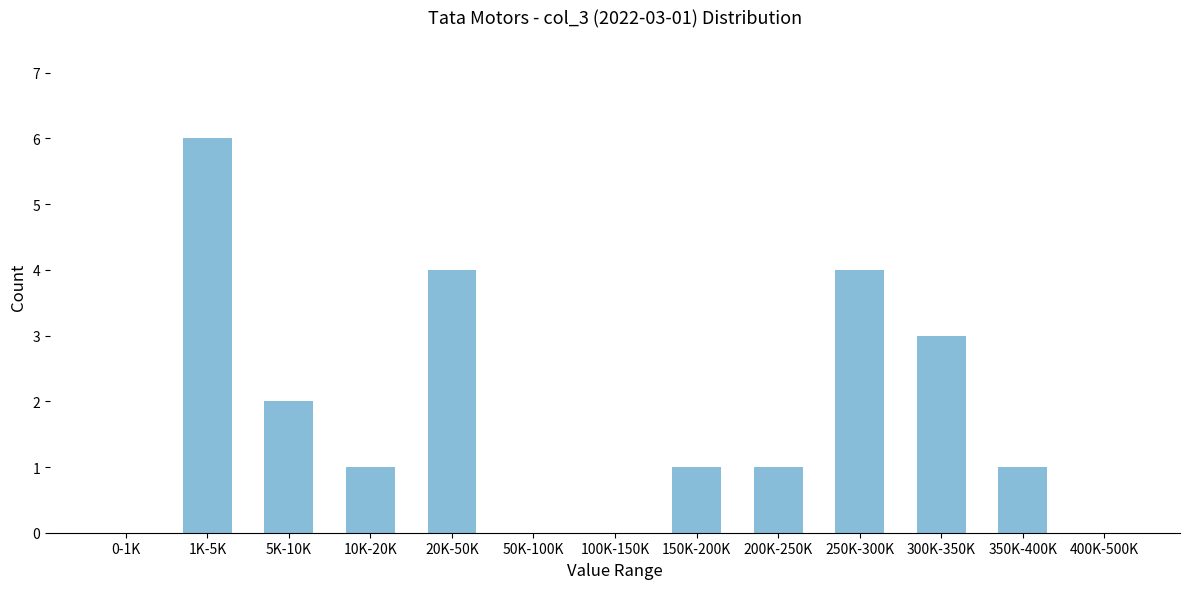

Reading left to right, extract all data points from this chart.

0-1K=0	1K-5K=6	5K-10K=2	10K-20K=1	20K-50K=4	50K-100K=0	100K-150K=0	150K-200K=1	200K-250K=1	250K-300K=4	300K-350K=3	350K-400K=1	400K-500K=0